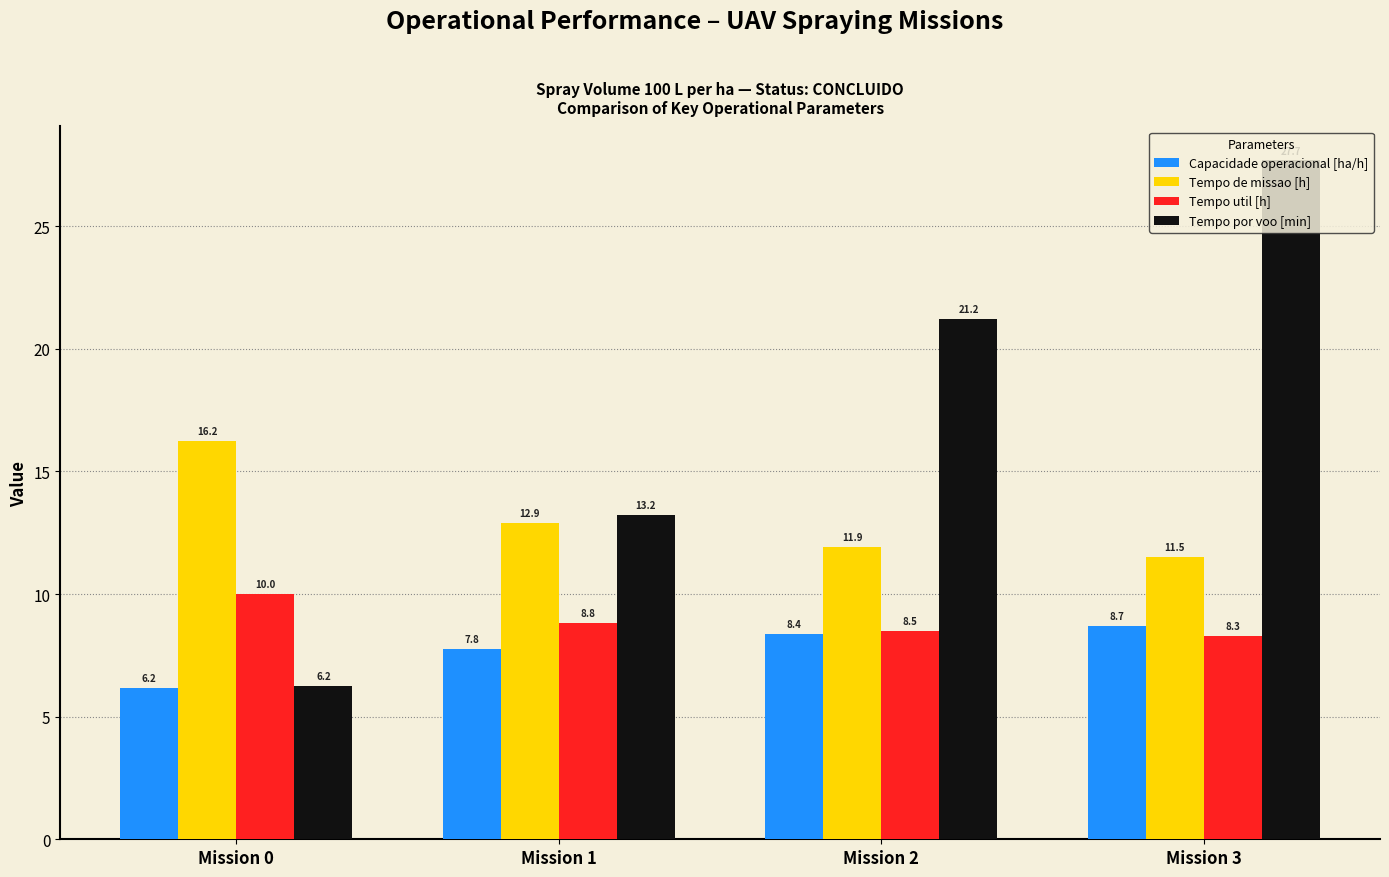

Which series has the largest total across all categories?

Tempo por voo [min]